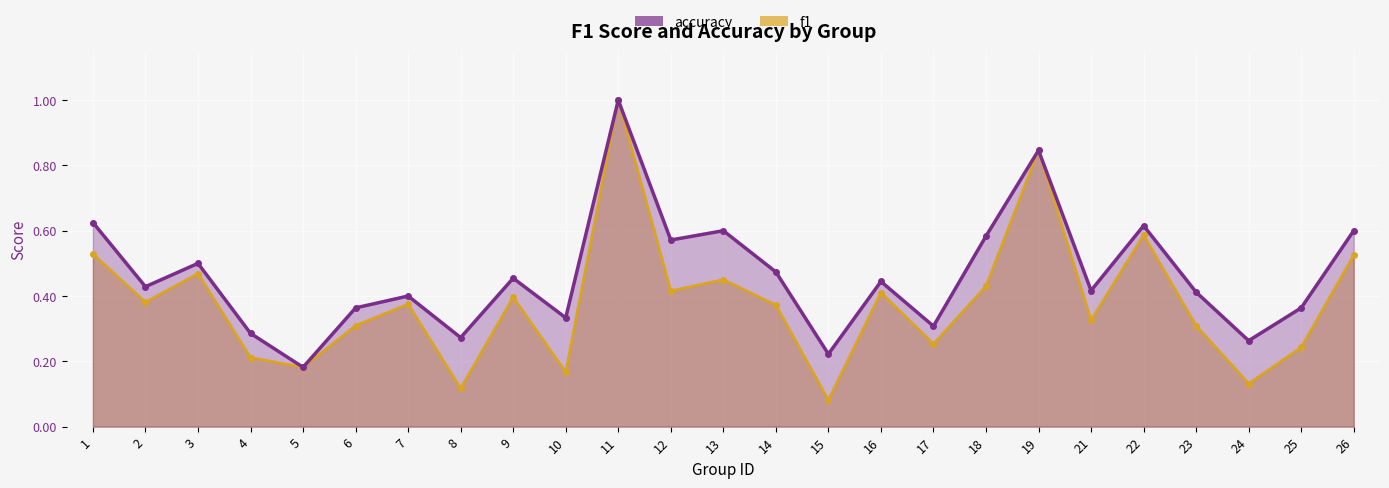

Reading right to left, transcribe all the data shown in this chart.

f1: 26=0.5	25=0.2	24=0.1	23=0.3	22=0.6	21=0.3	19=0.8	18=0.4	17=0.3	16=0.4	15=0.1	14=0.4	13=0.5	12=0.4	11=1.0	10=0.2	9=0.4	8=0.1	7=0.4	6=0.3	5=0.2	4=0.2	3=0.5	2=0.4	1=0.5
accuracy: 26=0.6	25=0.4	24=0.3	23=0.4	22=0.6	21=0.4	19=0.8	18=0.6	17=0.3	16=0.4	15=0.2	14=0.5	13=0.6	12=0.6	11=1.0	10=0.3	9=0.5	8=0.3	7=0.4	6=0.4	5=0.2	4=0.3	3=0.5	2=0.4	1=0.6